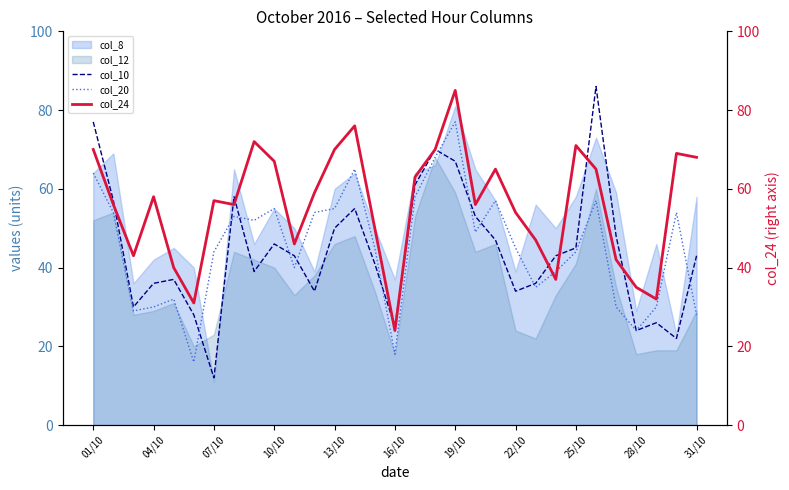

True or false: col_10 has a value of 24 at 28/10.

True